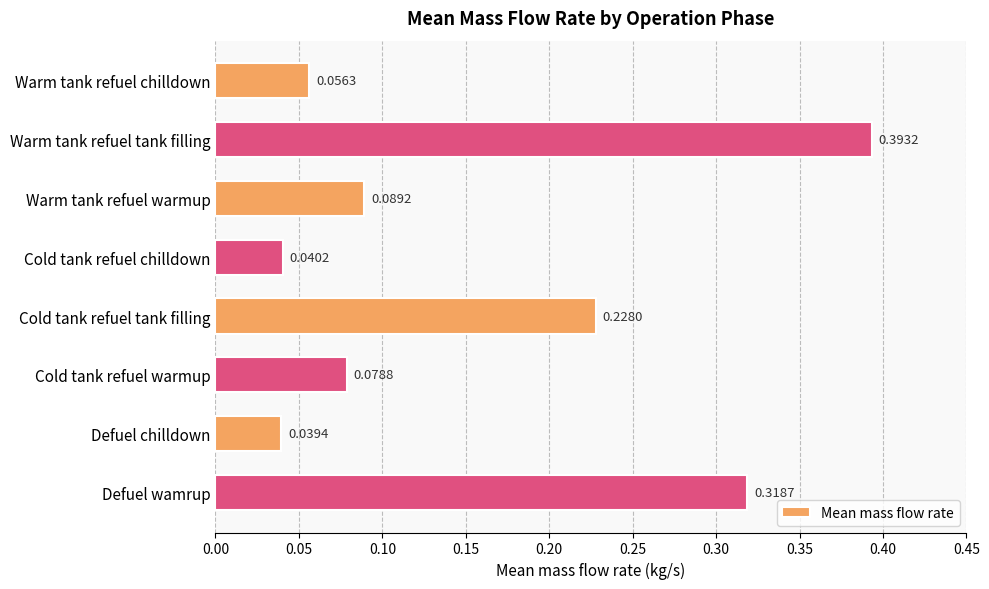

How many categories are shown in the chart?

8